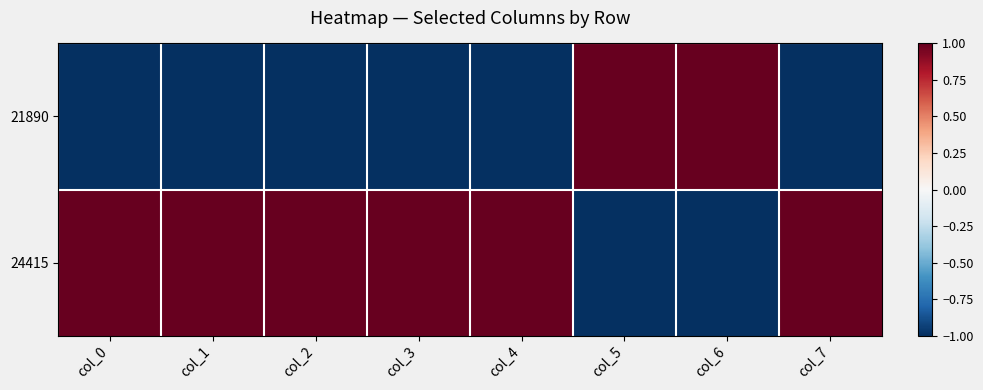

Which series has the largest range (max minus min)?

21890